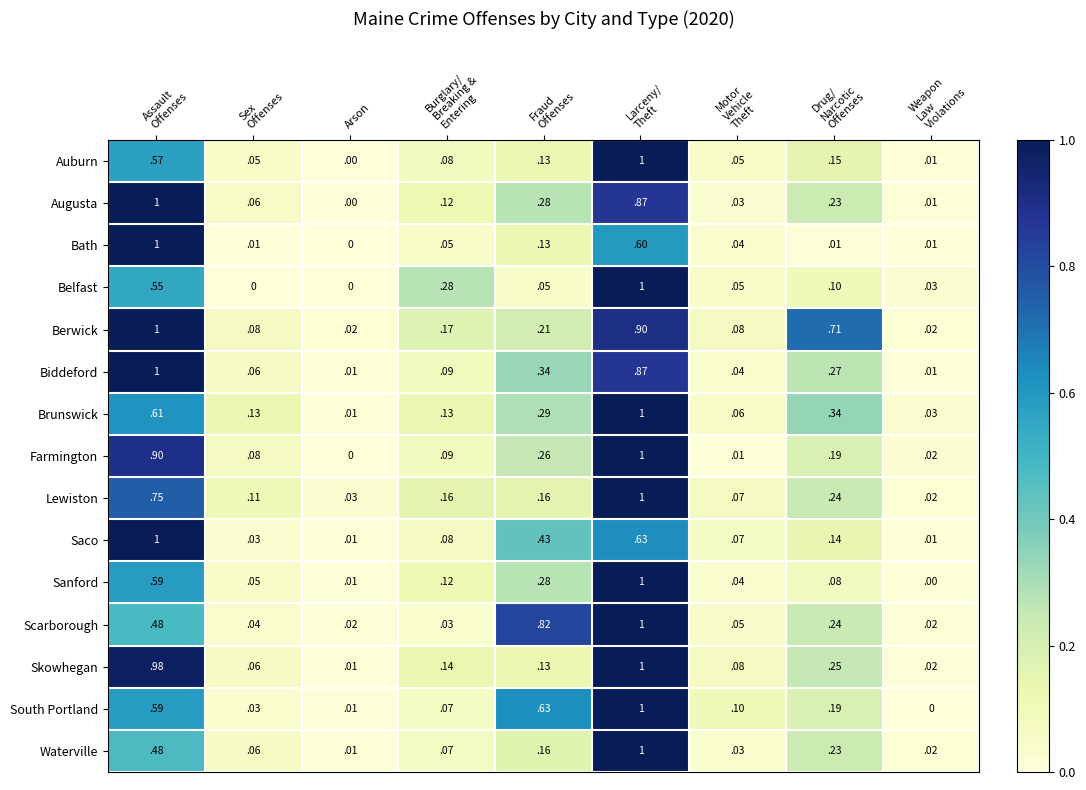

At which label is Bath closest to 0?

Arson